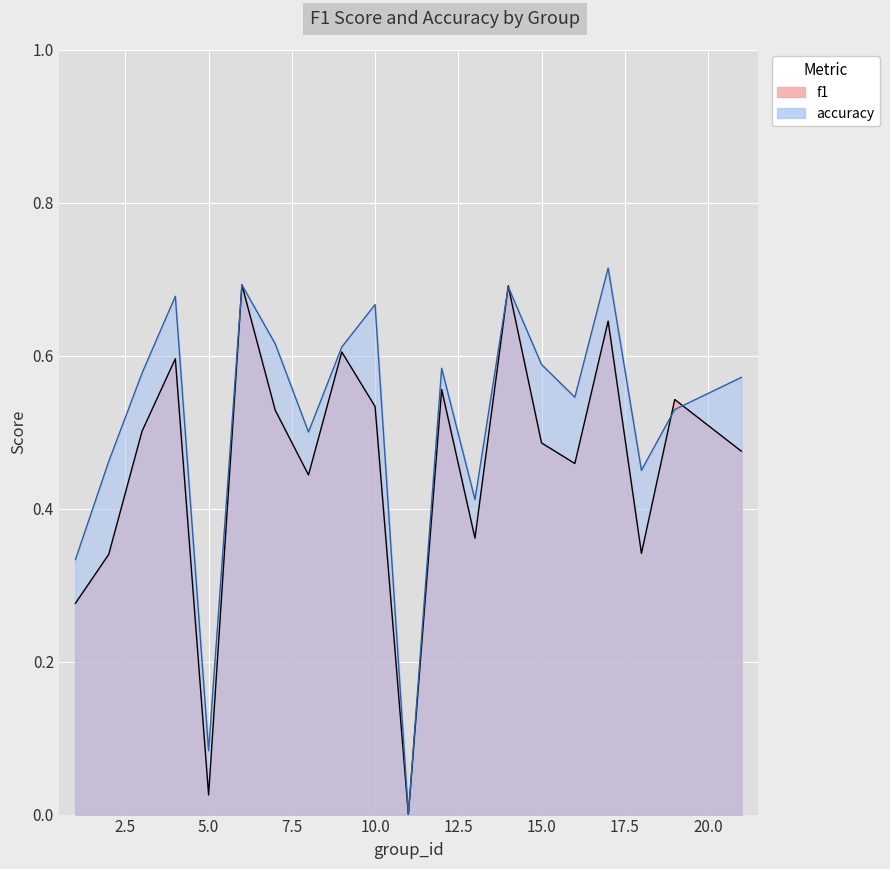

Which label corresponds to the smallest value in the chart?

11